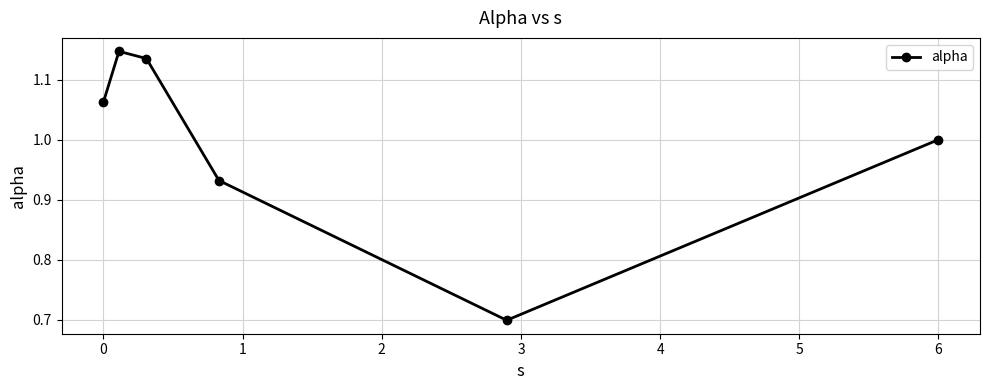

How many interior local valleys (lower than both neighbors) does the data have?

1